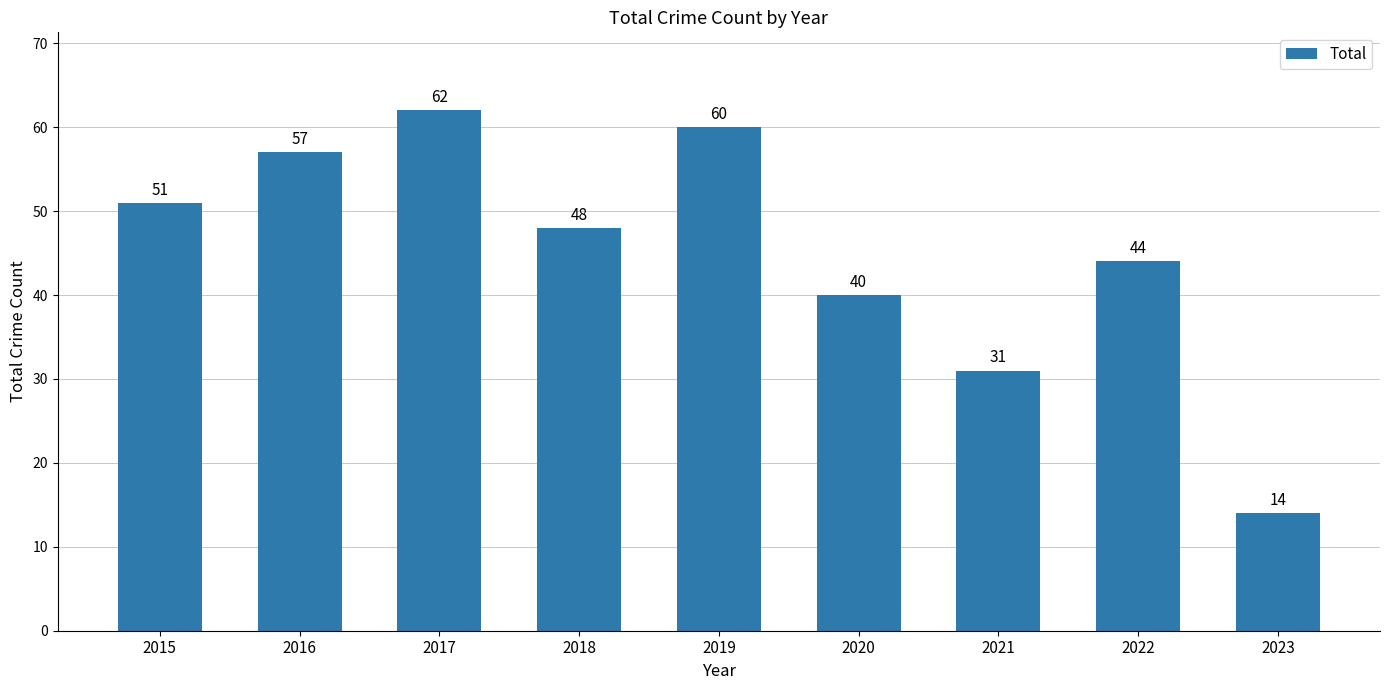

Reading left to right, transcribe all the data shown in this chart.

2015=51	2016=57	2017=62	2018=48	2019=60	2020=40	2021=31	2022=44	2023=14